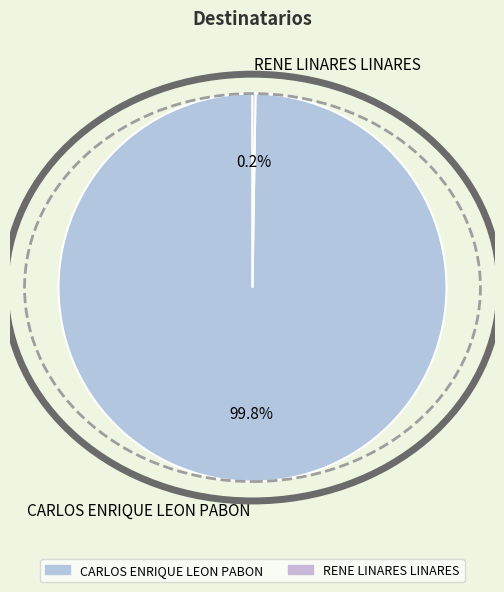

What is the largest slice in the pie chart?

CARLOS ENRIQUE LEON PABON